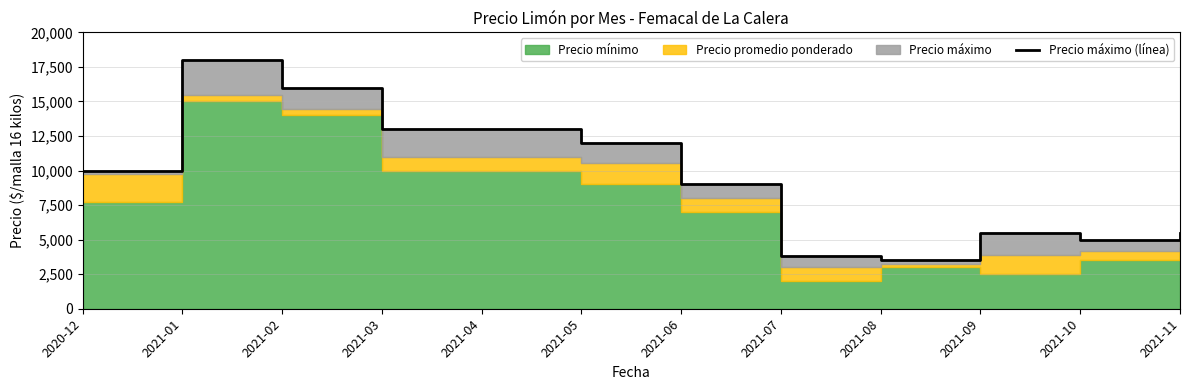

Reading left to right, extract all data points from this chart.

10000	18000	16000	13000	13000	12000	9000	3800	3500	5500	5000	5500